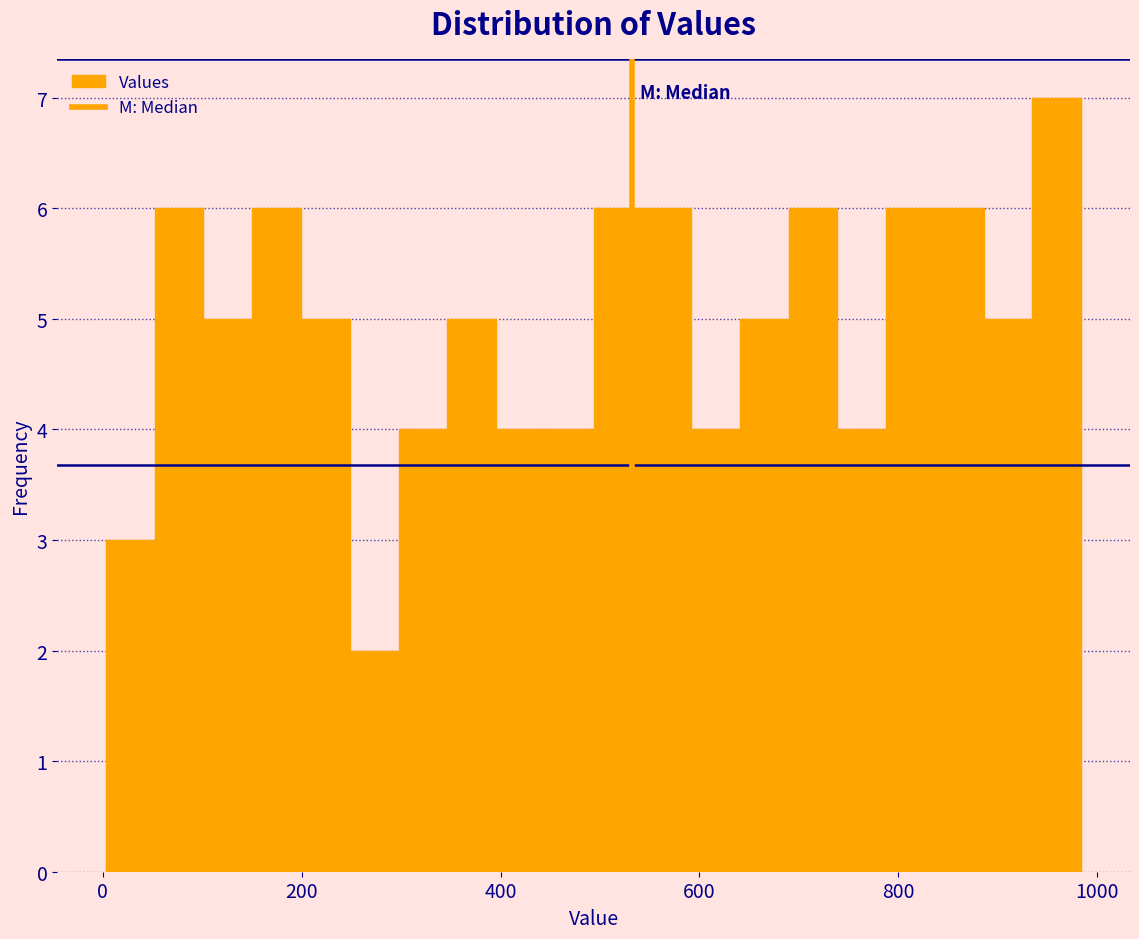

Around what value on the x-axis is the tallest bar? Give the approximate position of its centre, as read against the axis.

960